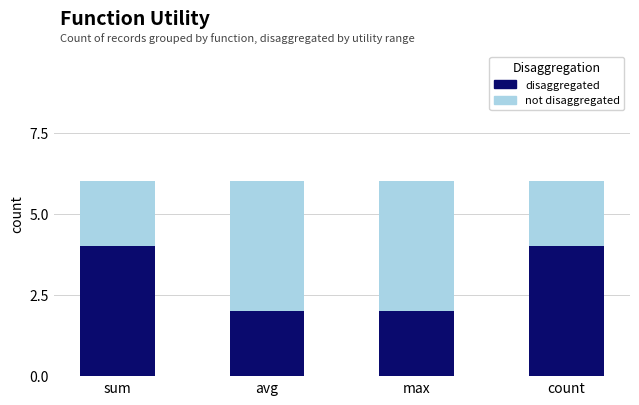

What is the highest value of the disaggregated series?

4